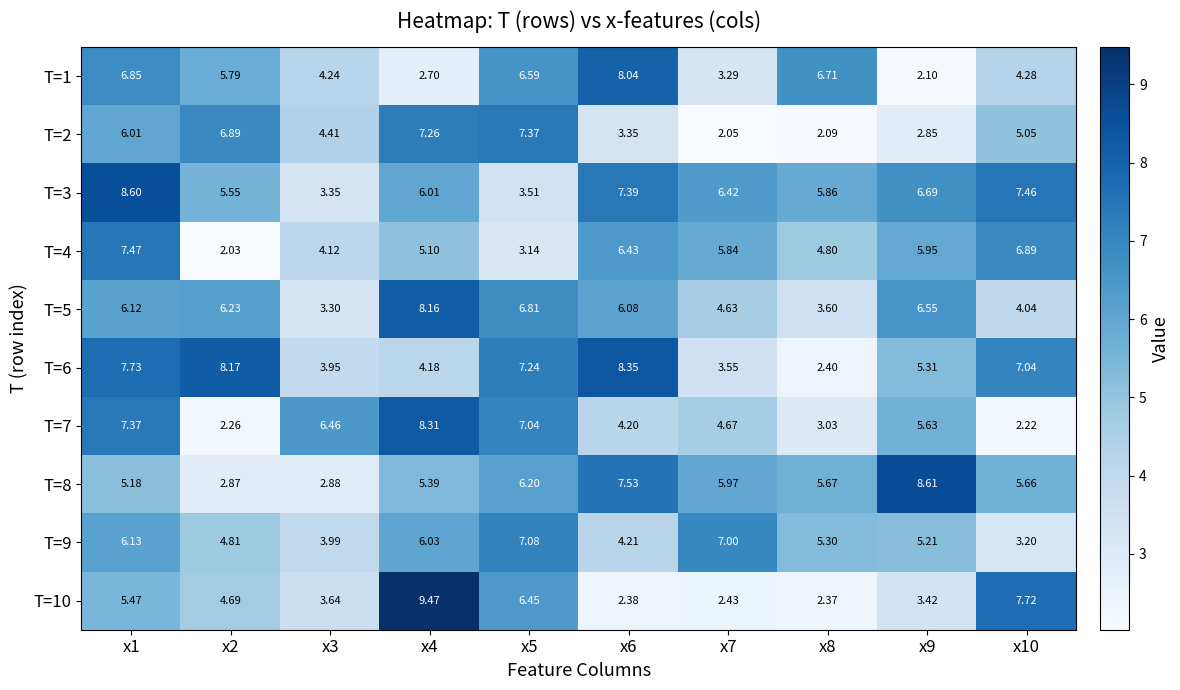

Is the value of T=9 at x5 greater than the value of T=4 at x4?

Yes